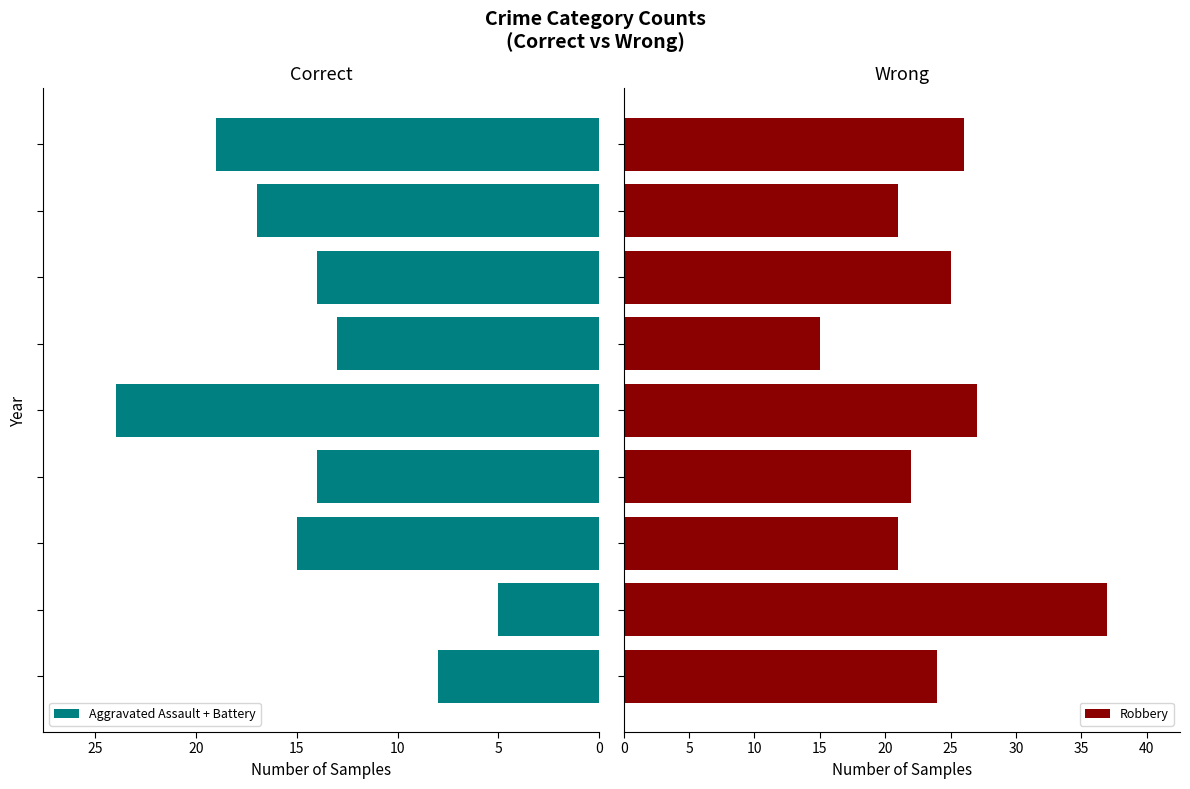

How many distinct data groups are displayed?

2